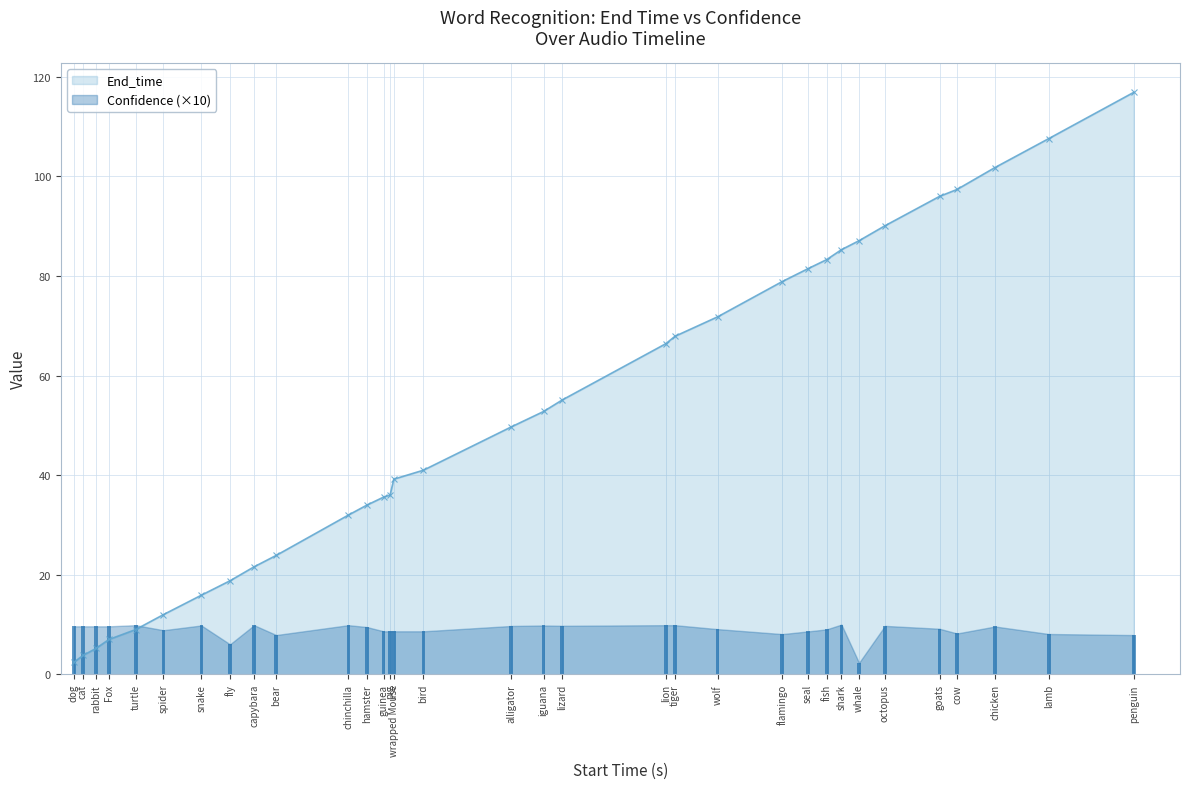

How many bars are there in each group?

2